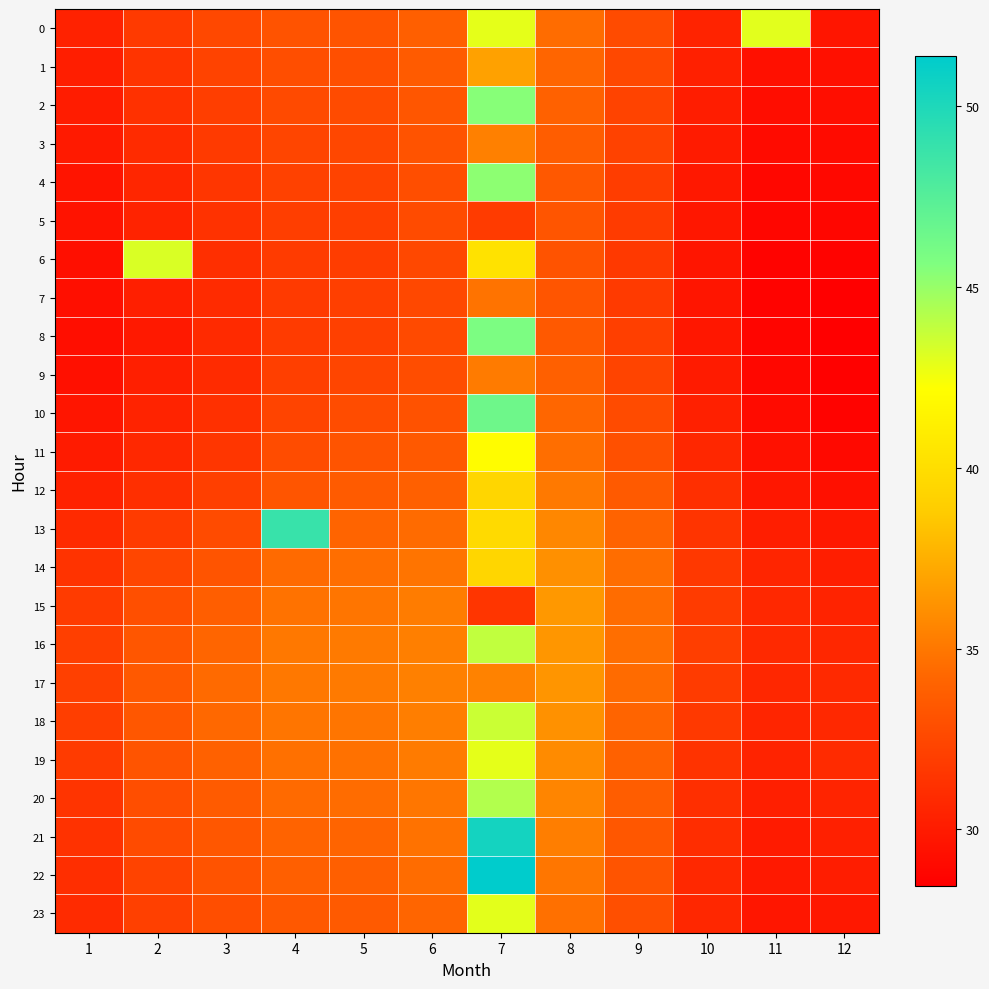

Reading right to left, list all the values displayed in this chart.

0: 12=29.7	11=43.0	10=30.5	9=32.7	8=34.5	7=42.9	6=33.8	5=33.2	4=33.2	3=32.5	2=31.7	1=30.4
1: 12=29.4	11=29.4	10=30.3	9=32.5	8=34.2	7=36.9	6=33.6	5=32.9	4=32.8	3=32.2	2=31.4	1=30.2
2: 12=29.3	11=29.2	10=30.1	9=32.2	8=33.9	7=45.4	6=33.3	5=32.7	4=32.6	3=32.0	2=31.2	1=30.1
3: 12=29.1	11=29.1	10=30.0	9=32.2	8=33.7	7=35.4	6=33.1	5=32.5	4=32.4	3=31.7	2=30.9	1=29.9
4: 12=29.0	11=28.9	10=29.9	9=31.9	8=33.5	7=45.3	6=32.8	5=32.3	4=32.1	3=31.5	2=30.6	1=29.6
5: 12=28.8	11=28.8	10=29.7	9=31.8	8=33.3	7=31.8	6=32.7	5=32.1	4=32.0	3=31.3	2=30.5	1=29.6
6: 12=28.6	11=28.7	10=29.7	9=31.7	8=33.1	7=40.3	6=32.5	5=31.9	4=31.8	3=31.1	2=43.2	1=29.3
7: 12=28.5	11=28.6	10=29.7	9=31.7	8=33.3	7=34.8	6=32.5	5=32.0	4=31.7	3=30.9	2=30.2	1=29.3
8: 12=28.4	11=28.8	10=29.8	9=32.0	8=33.5	7=45.8	6=32.6	5=32.1	4=31.8	3=30.8	2=29.9	1=29.3
9: 12=28.5	11=28.9	10=30.0	9=32.3	8=33.9	7=35.1	6=32.8	5=32.4	4=32.0	3=30.9	2=30.2	1=29.4
10: 12=28.7	11=29.1	10=30.3	9=32.7	8=34.2	7=46.4	6=33.1	5=32.8	4=32.3	3=31.2	2=30.4	1=29.7
11: 12=29.0	11=29.4	10=30.7	9=33.0	8=34.5	7=42.1	6=33.5	5=33.2	4=32.8	3=31.5	2=30.7	1=30.0
12: 12=29.4	11=29.8	10=31.2	9=33.5	8=35.1	7=39.4	6=33.9	5=33.6	4=33.3	3=32.0	2=31.2	1=30.4
13: 12=29.8	11=30.2	10=31.4	9=34.1	8=35.7	7=39.7	6=34.4	5=34.1	4=48.9	3=32.7	2=31.8	1=30.8
14: 12=30.2	11=30.6	10=31.6	9=34.5	8=36.1	7=39.4	6=34.8	5=34.6	4=34.4	3=33.2	2=32.4	1=31.4
15: 12=30.5	11=30.7	10=31.8	9=34.5	8=36.5	7=31.5	6=35.2	5=34.9	4=34.8	3=33.7	2=32.9	1=31.8
16: 12=30.7	11=30.8	10=32.0	9=34.5	8=36.4	7=43.9	6=35.3	5=35.1	4=35.0	3=34.1	2=33.3	1=32.0
17: 12=30.8	11=30.6	10=31.8	9=34.4	8=36.3	7=35.5	6=35.4	5=35.1	4=35.0	3=34.4	2=33.5	1=32.1
18: 12=30.8	11=30.6	10=31.7	9=34.1	8=36.1	7=43.6	6=35.3	5=34.9	4=34.9	3=34.3	2=33.4	1=32.0
19: 12=30.9	11=30.5	10=31.3	9=33.9	8=35.9	7=42.9	6=35.1	5=34.7	4=34.7	3=33.9	2=33.2	1=31.8
20: 12=30.5	11=30.2	10=31.2	9=33.7	8=35.6	7=44.3	6=34.9	5=34.5	4=34.4	3=33.6	2=32.9	1=31.4
21: 12=30.3	11=30.1	10=31.0	9=33.4	8=35.3	7=50.5	6=34.7	5=34.1	4=34.1	3=33.3	2=32.7	1=31.3
22: 12=30.1	11=29.9	10=30.8	9=33.2	8=34.9	7=51.4	6=34.5	5=33.8	4=33.8	3=33.1	2=32.3	1=31.1
23: 12=29.9	11=29.7	10=30.7	9=32.9	8=34.7	7=43.0	6=34.1	5=33.5	4=33.4	3=32.8	2=32.1	1=30.9